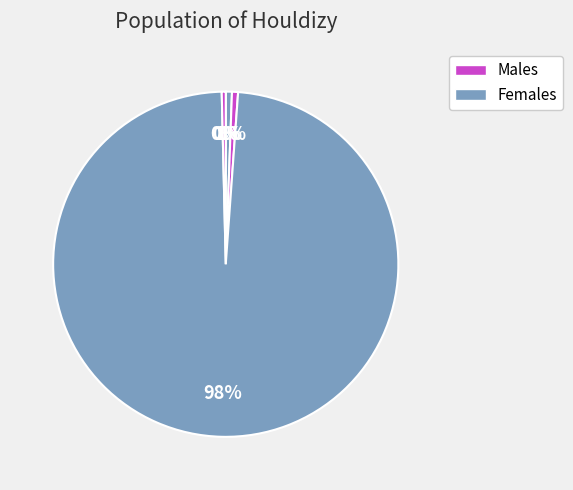

To the nearest percent, what is the average slice percentage?

20%